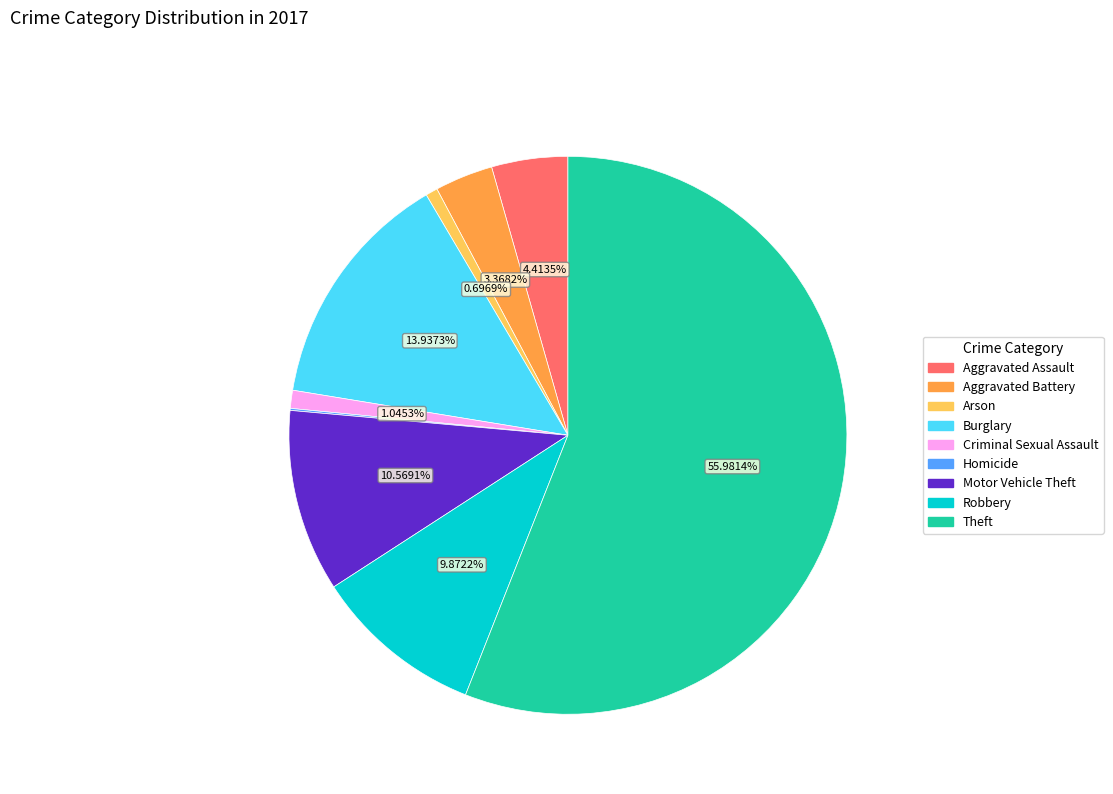

True or false: Criminal Sexual Assault accounts for 12% of the total.

False